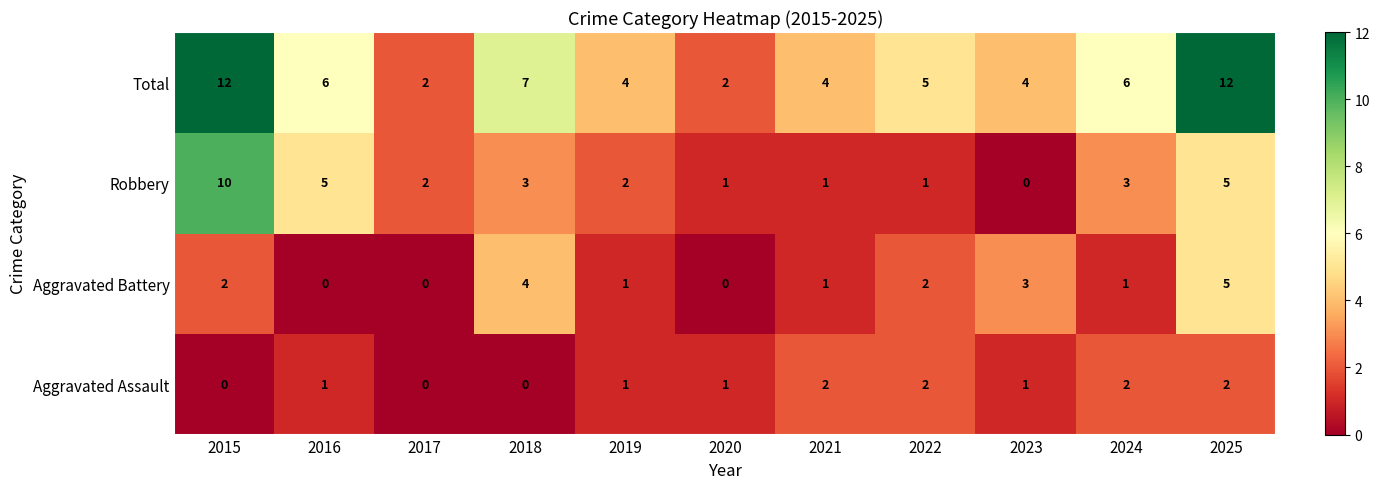

True or false: Robbery has a value of 10 at 2015.

True